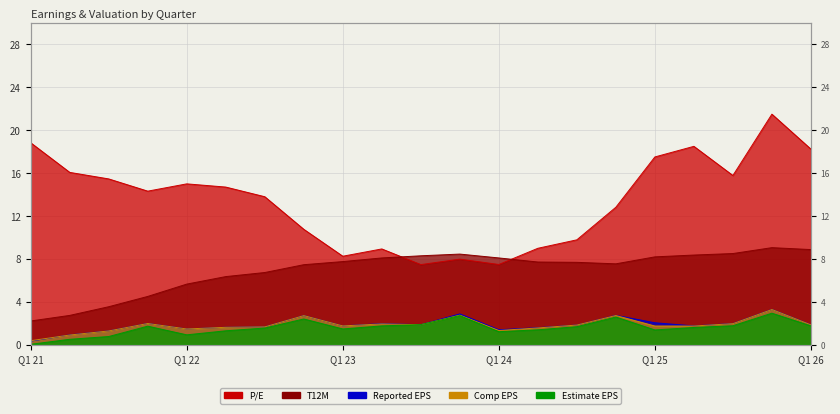

Which series changed the most between Q4 23 and Q2 25?

P/E